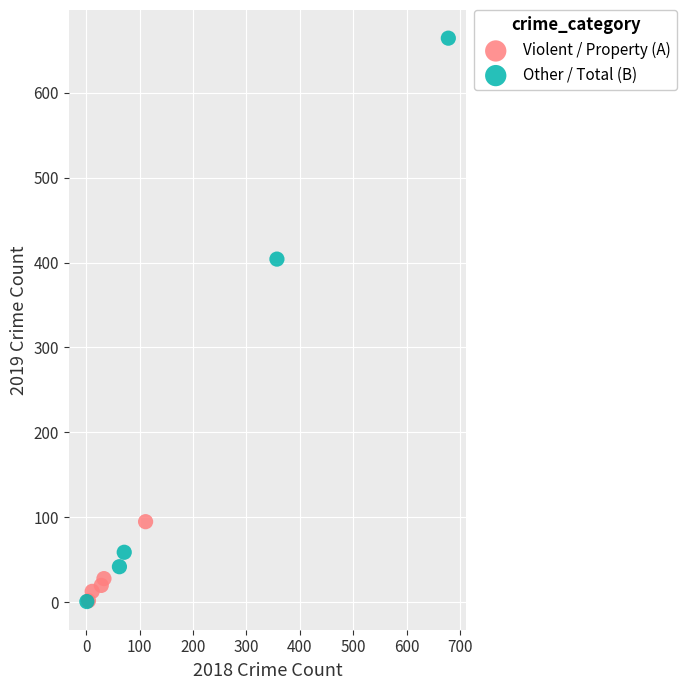

Which series reaches the maximum Y coordinate?

Other / Total (B)